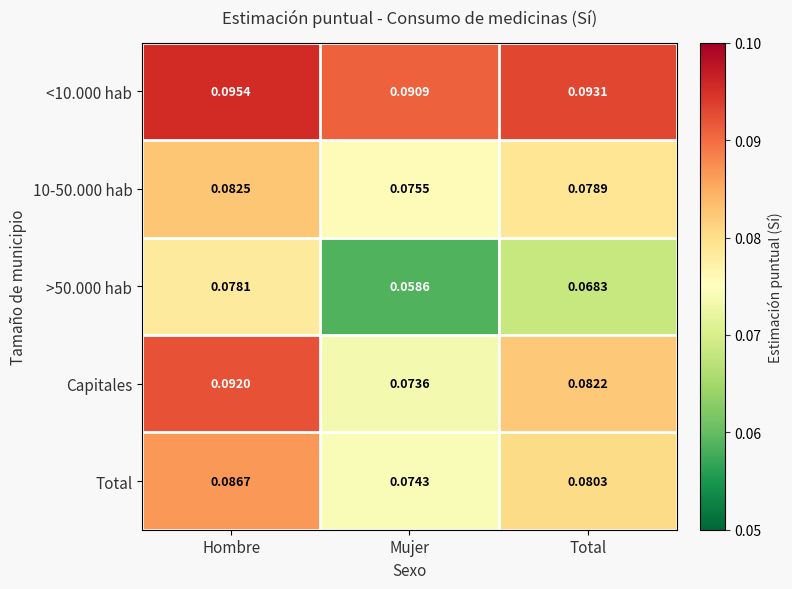

Which category has the highest value in the Capitales series?

Hombre